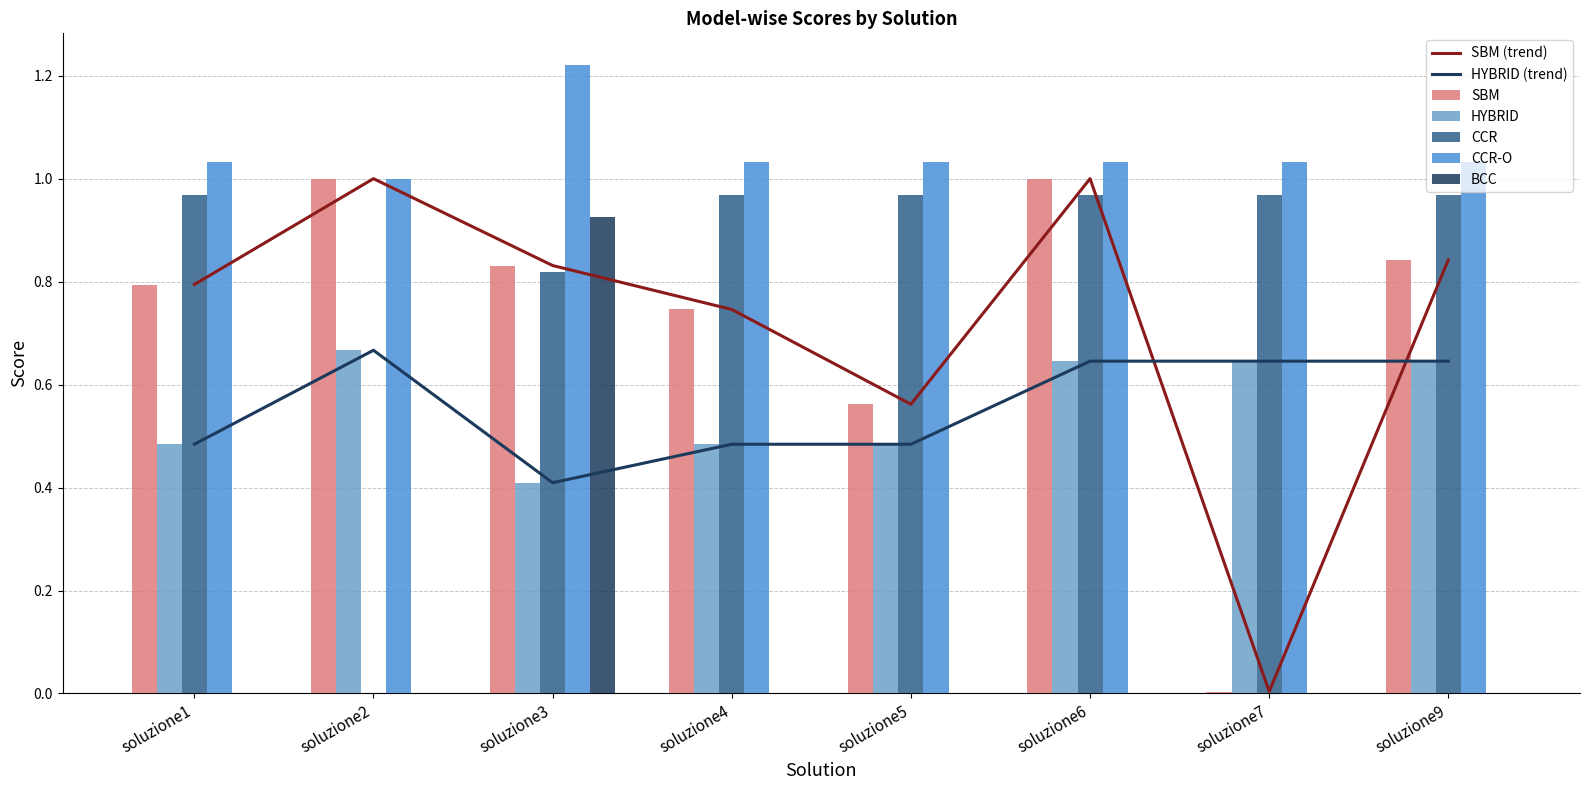

The CCR-O series shows 0.3 at soluzione9. True or false?

False